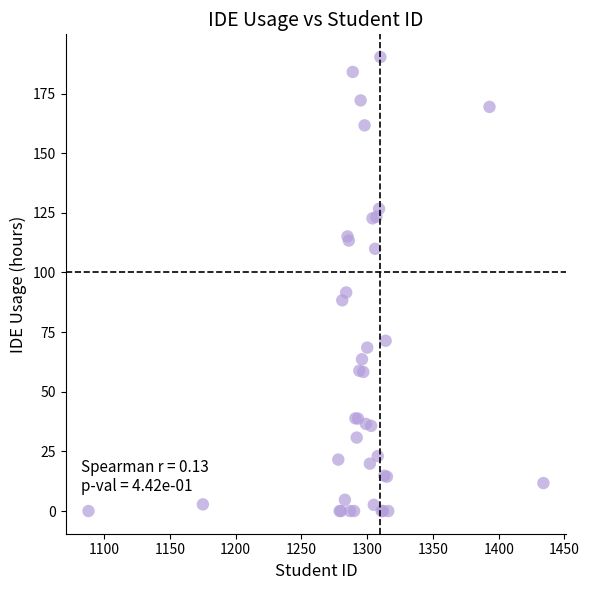

What Y value in the scatter plot is closest to 95?

91.6